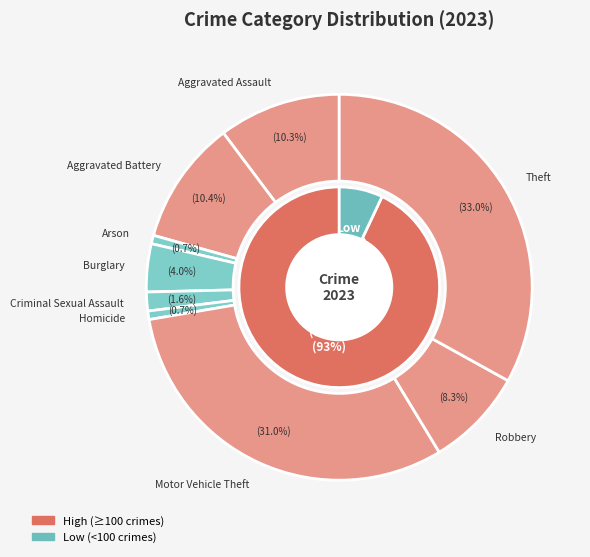

Which category has the biggest portion of the pie?

Theft